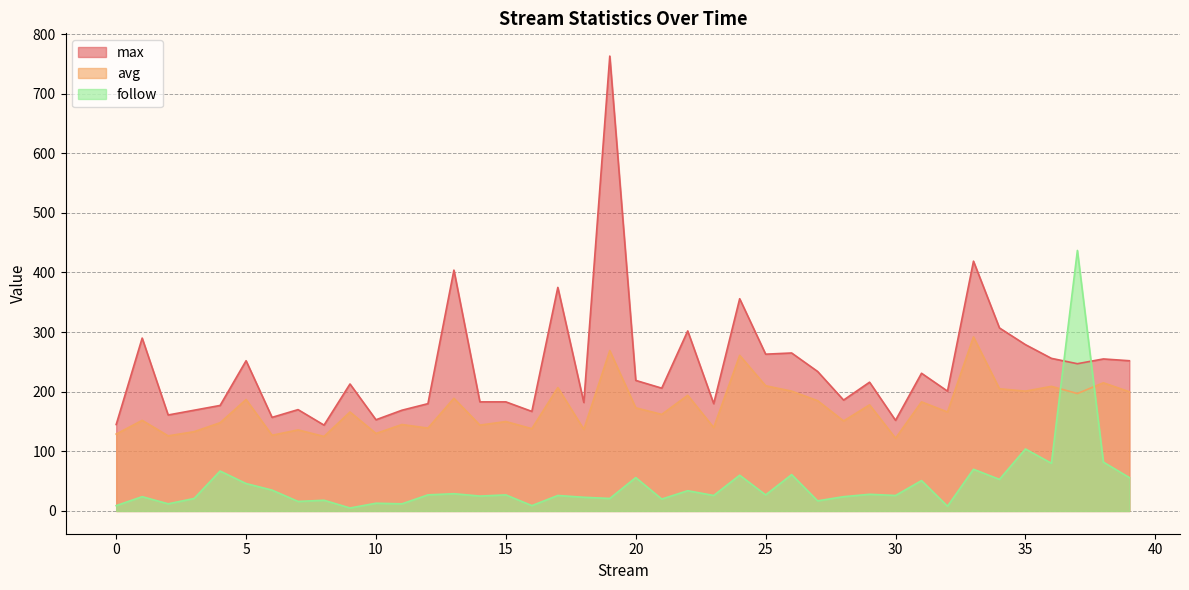

What is the spread (max minus min) of values at 28?

162